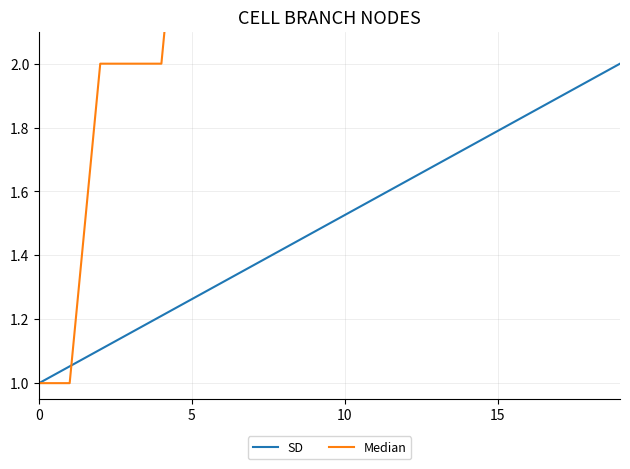

What is the minimum value for Median?

1.0